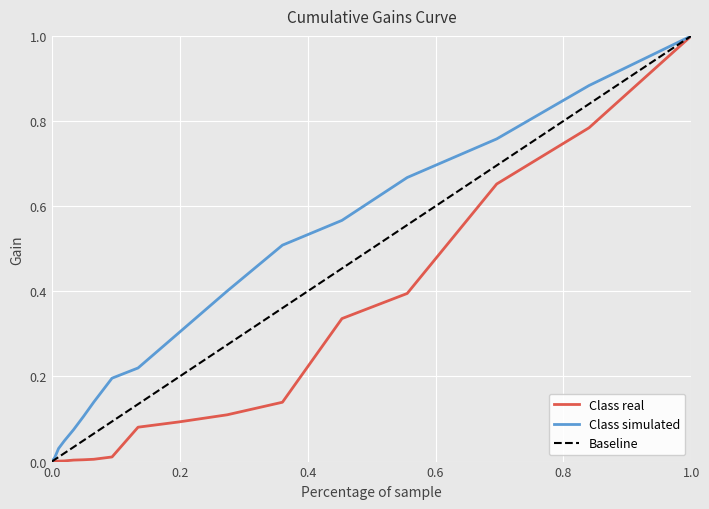

True or false: Class simulated has more than 1 interior local peaks.

False